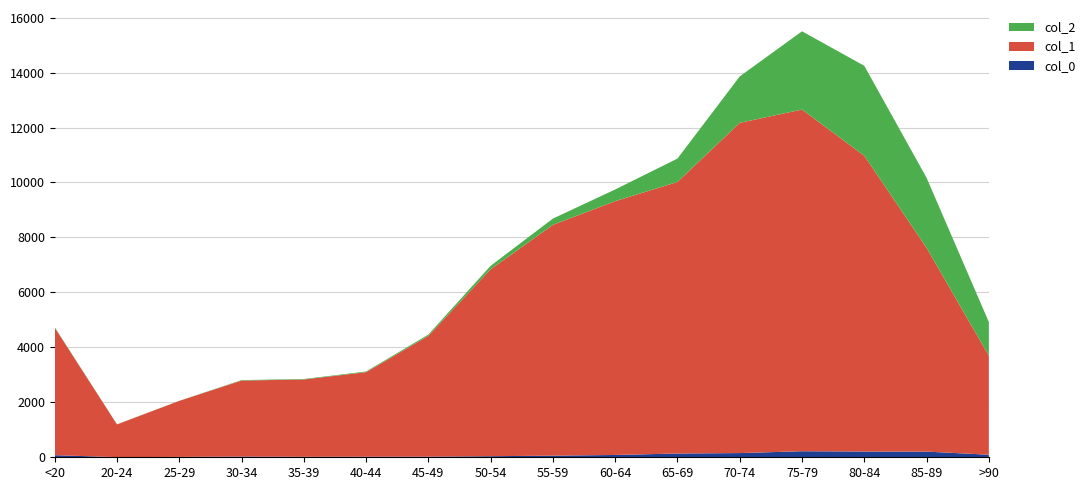

Reading left to right, transcribe all the data shown in this chart.

col_0: <20=77	20-24=5	25-29=14	30-34=27	35-39=17	40-44=20	45-49=23	50-54=39	55-59=59	60-64=84	65-69=137	70-74=153	75-79=220	80-84=209	85-89=206	>90=93
col_1: <20=4641	20-24=1191	25-29=2038	30-34=2765	35-39=2814	40-44=3078	45-49=4396	50-54=6803	55-59=8400	60-64=9236	65-69=9883	70-74=12018	75-79=12434	80-84=10764	85-89=7417	>90=3604
col_2: <20=18	20-24=4	25-29=3	30-34=17	35-39=18	40-44=24	45-49=47	50-54=126	55-59=227	60-64=426	65-69=850	70-74=1690	75-79=2848	80-84=3273	85-89=2548	>90=1224